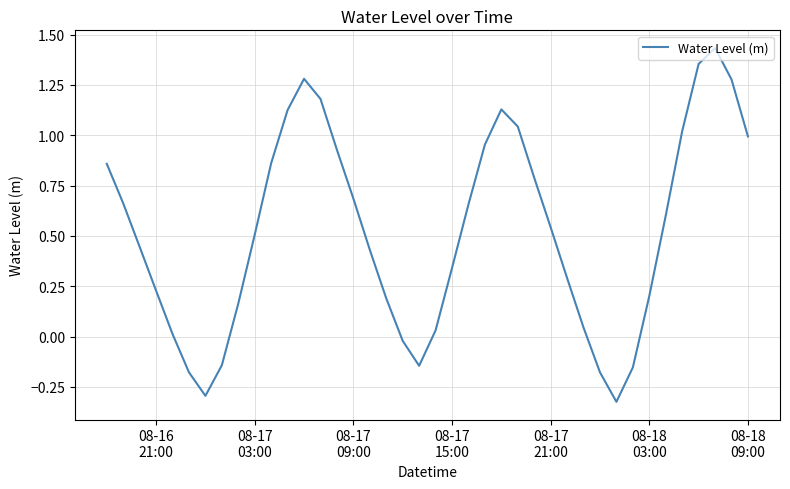

What is the difference between the maximum and minimum values?

1.8